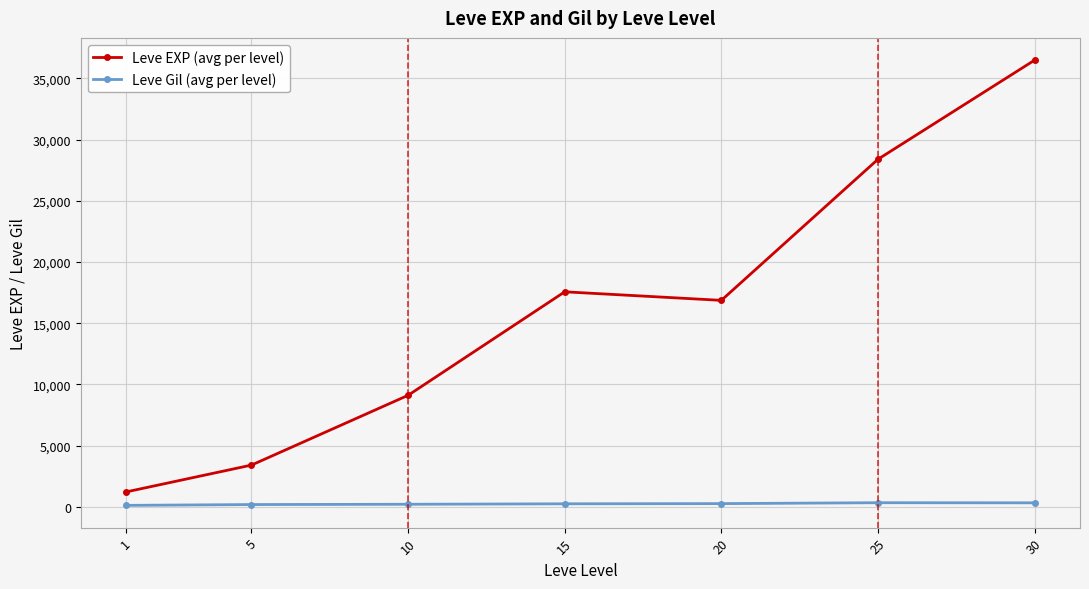

What is the value of the Leve EXP (avg per level) point at the 4th from the left?

17563.3